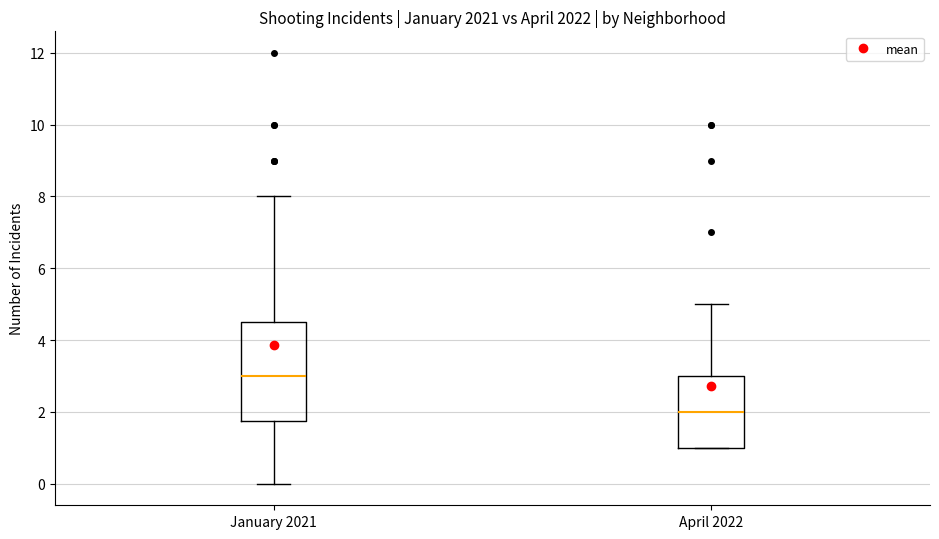

Which box has the lowest median line?

April 2022